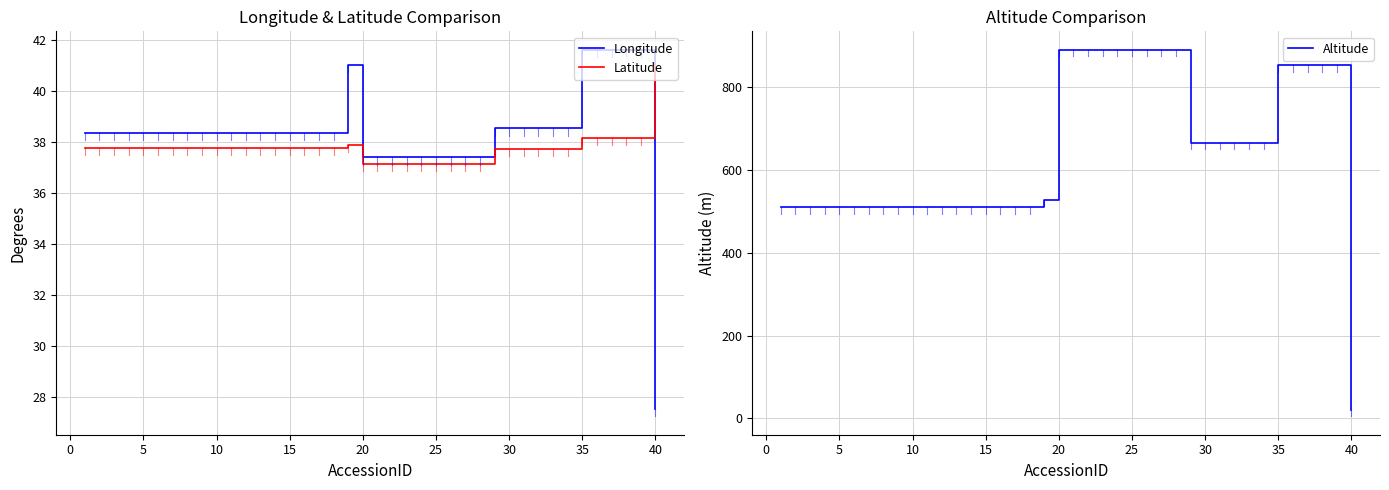

Is it true that Longitude equals 38.4 at 10?

True